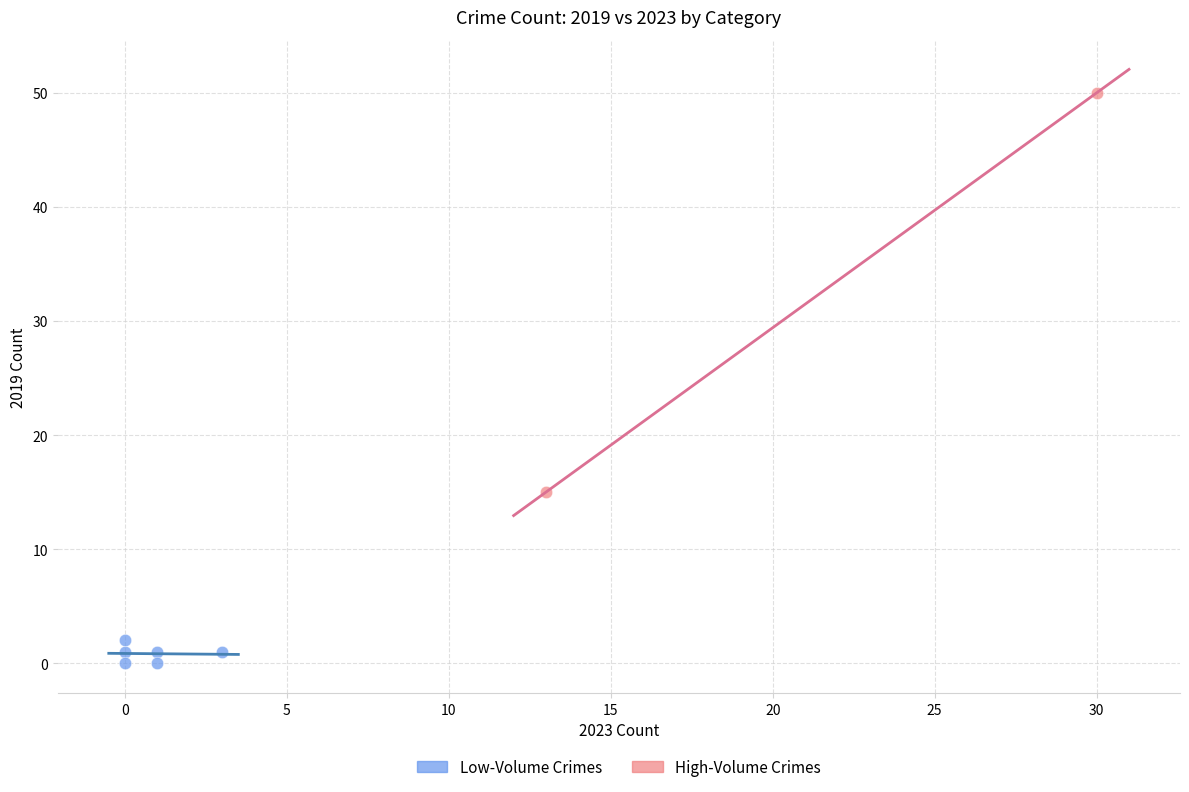

Which series reaches the maximum Y coordinate?

High-Volume Crimes